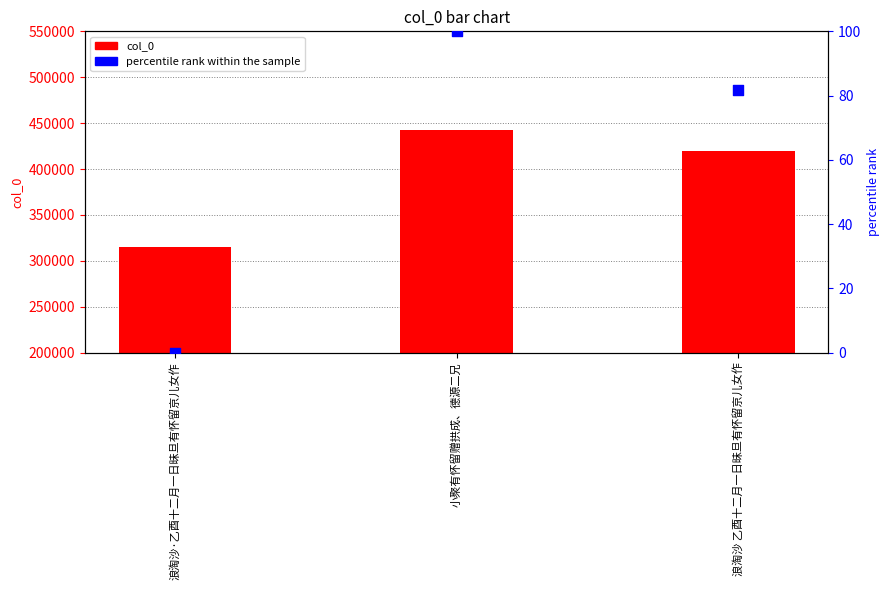

Which series has the largest Y range (max minus min)?

col_0